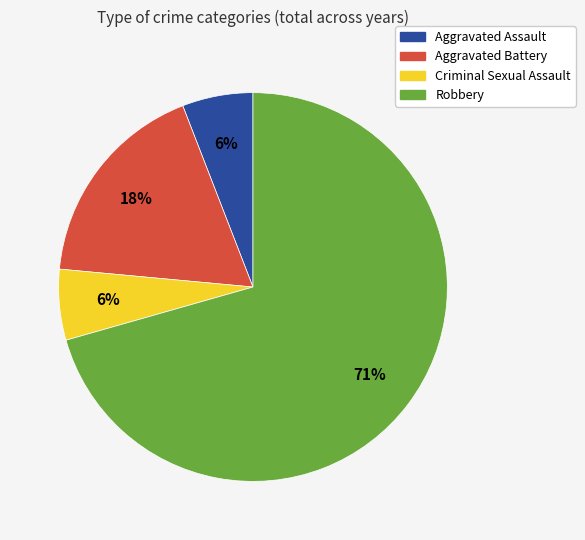

To the nearest percent, what is the combined percentage of Criminal Sexual Assault and Robbery?

76%